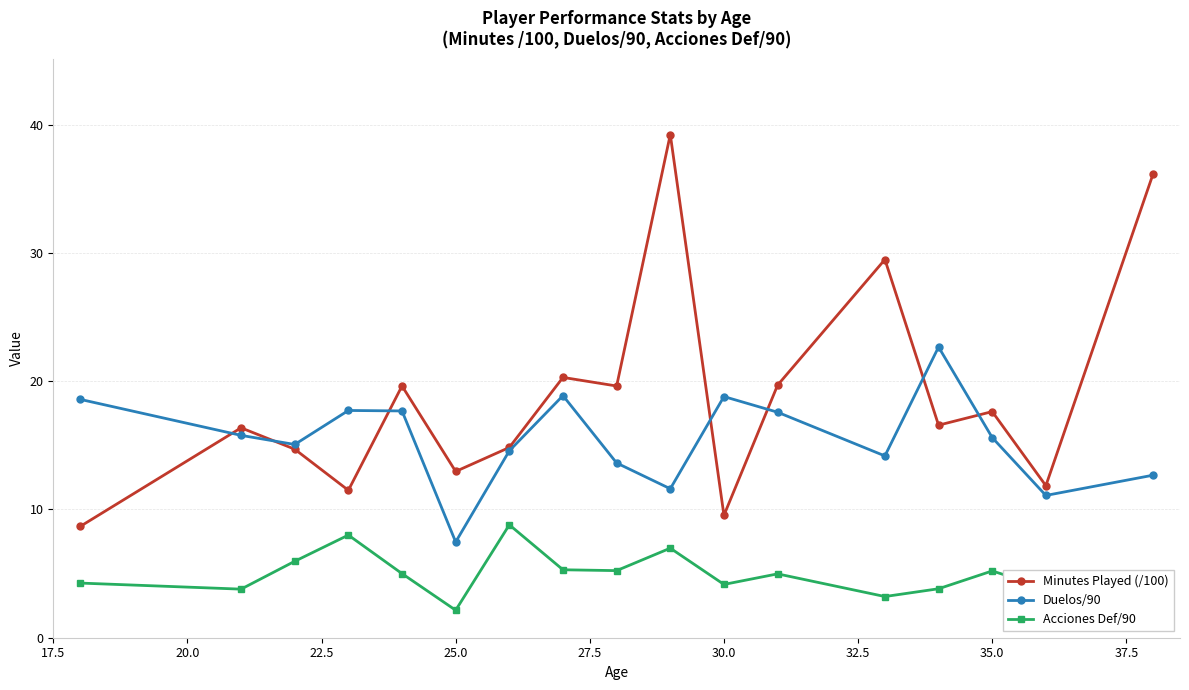

How many series are shown in this chart?

3